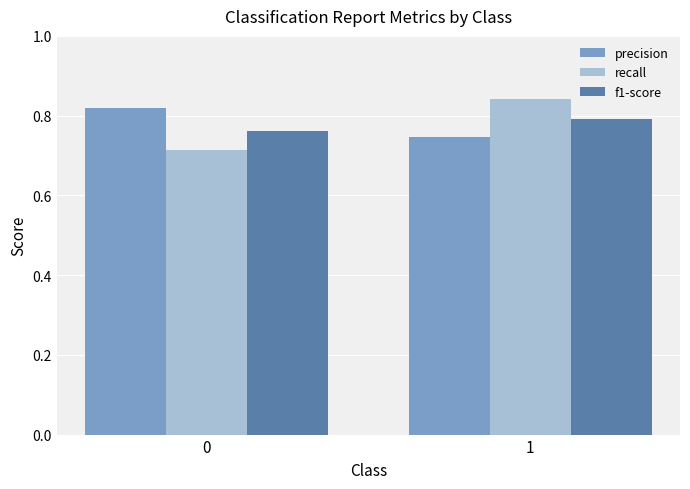

What is the sum of all recall values?

1.6